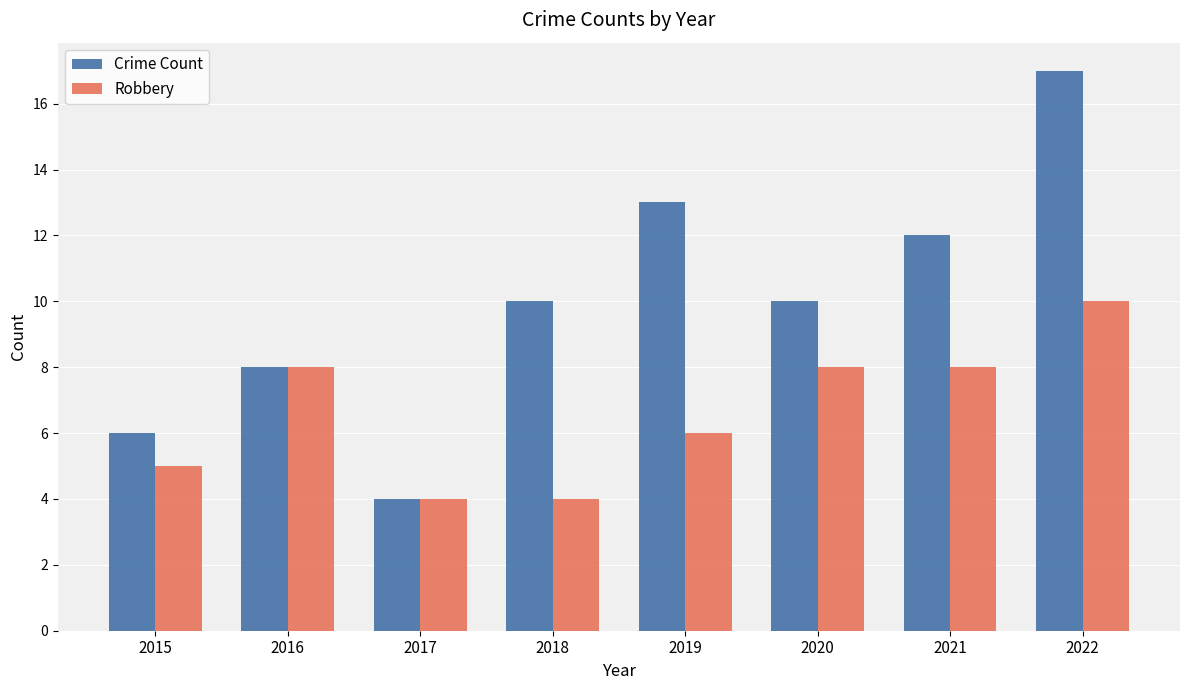

List the series in order of their peak value, highest first.

Crime Count, Robbery